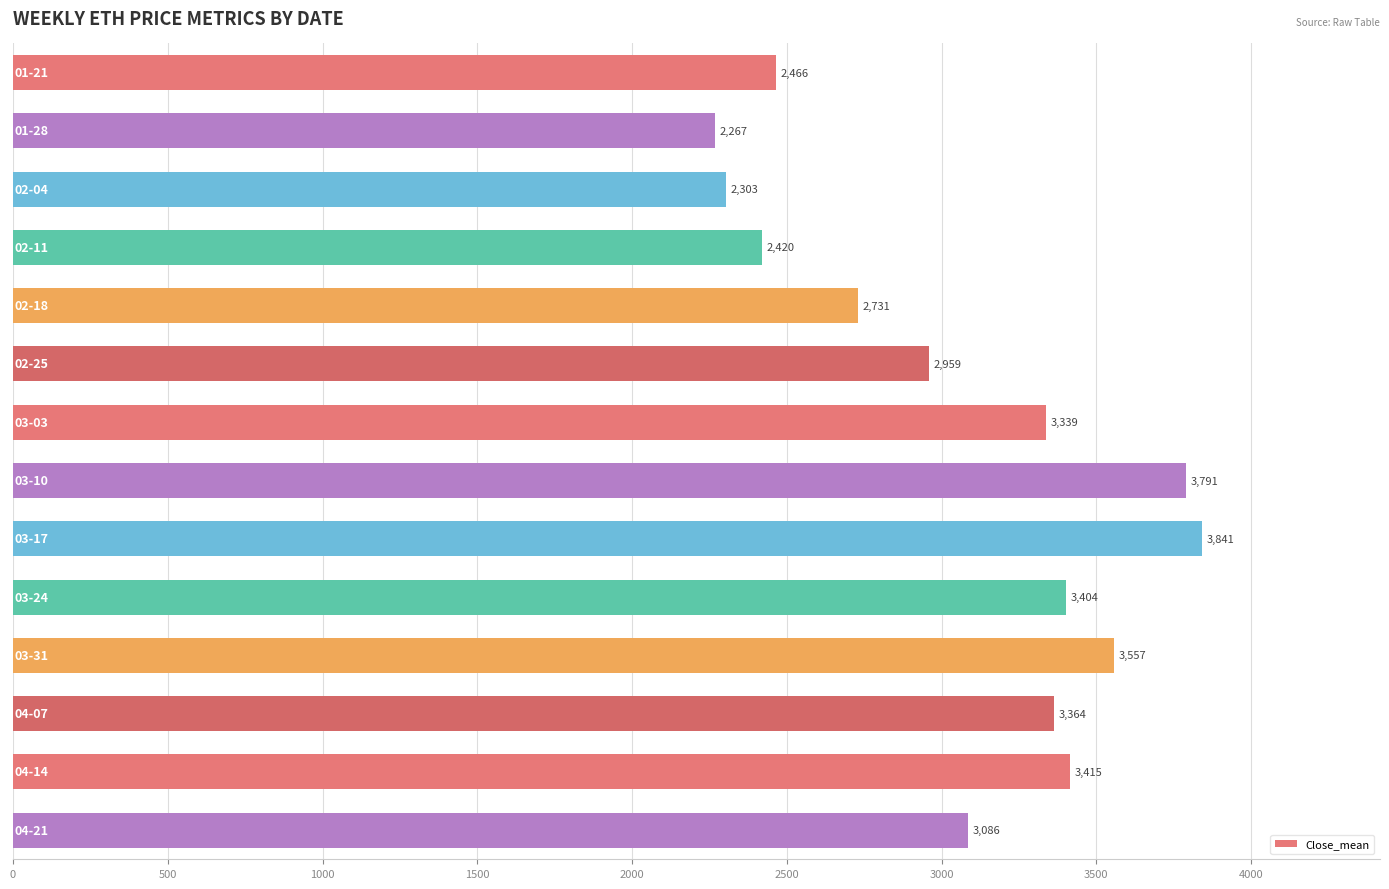

What is the sum of all values?

42941.2